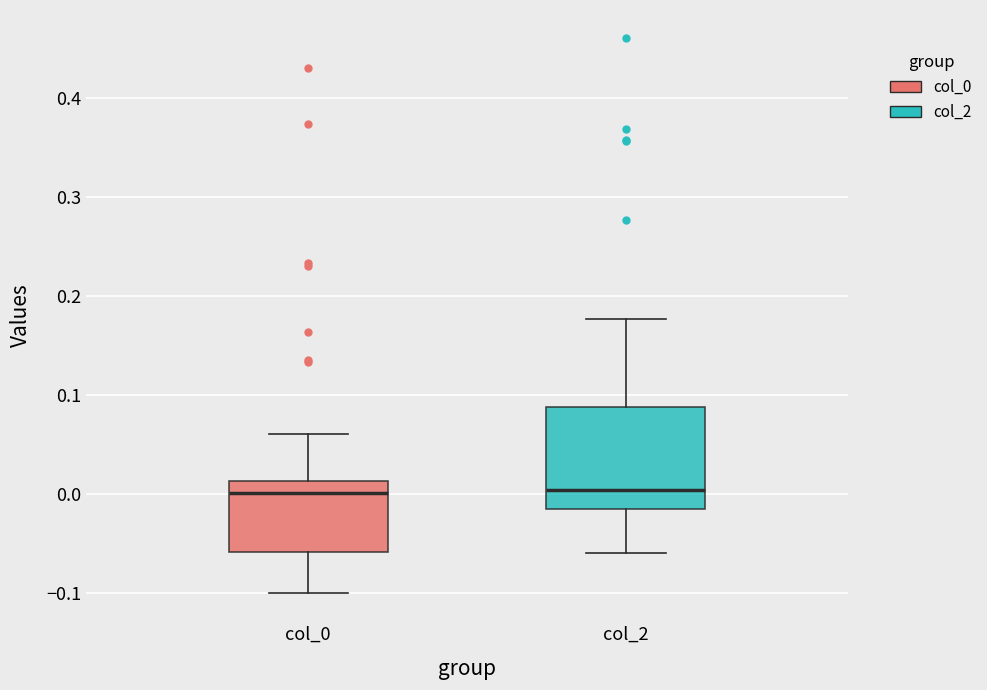

Reading left to right, read every box against the y-axis: the position of its median line, the range the box covers, and the ends of its whiskers. The values are not printed on the chart, so give them approximately, as read against the axis.

col_0: median 0.00, box -0.06 to 0.01, whiskers -0.10 to 0.06
col_2: median 0.00, box -0.01 to 0.09, whiskers -0.06 to 0.18